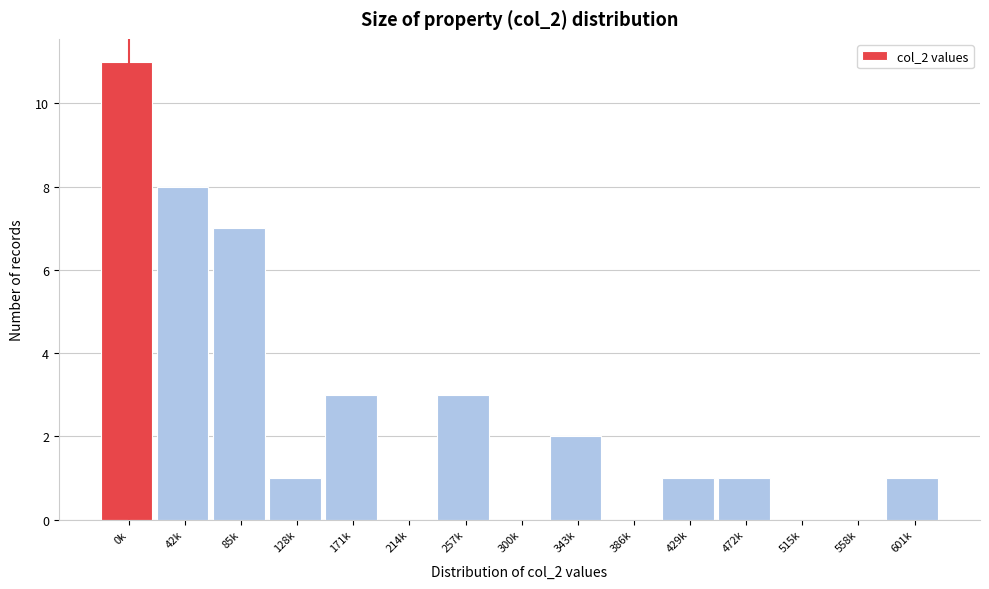

Reading left to right, list all the values displayed in this chart.

0k=11	42k=8	85k=7	128k=1	171k=3	214k=0	257k=3	300k=0	343k=2	386k=0	429k=1	472k=1	515k=0	558k=0	601k=1